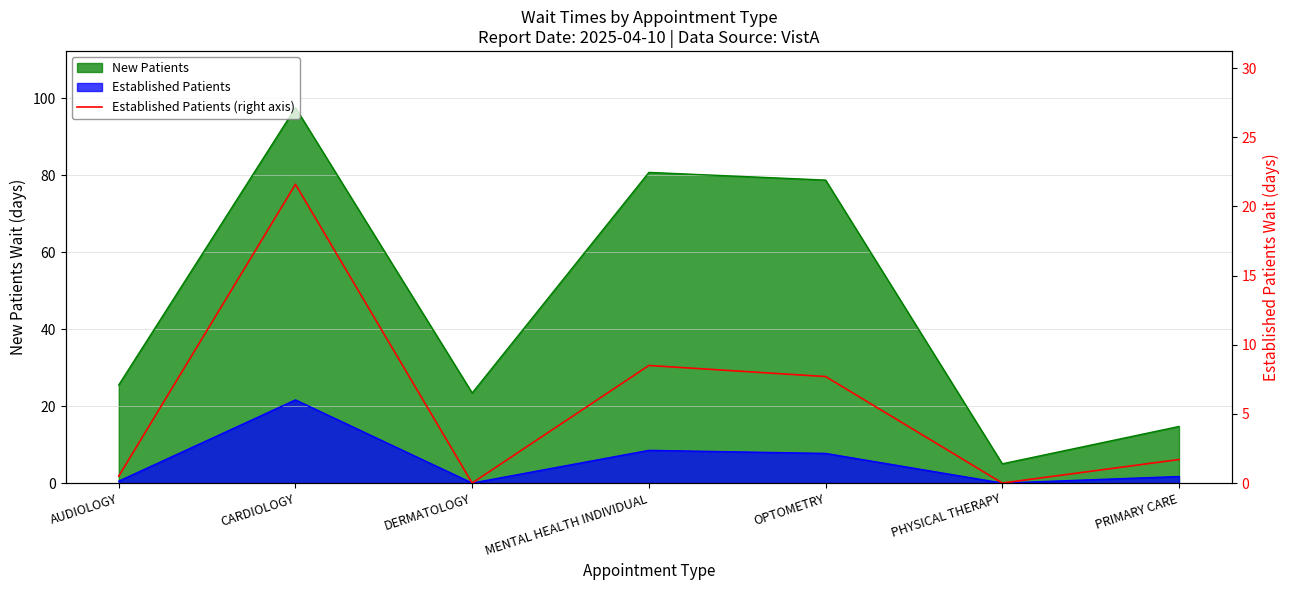

How many interior local peaks (higher than both neighbors) does the data have?

2